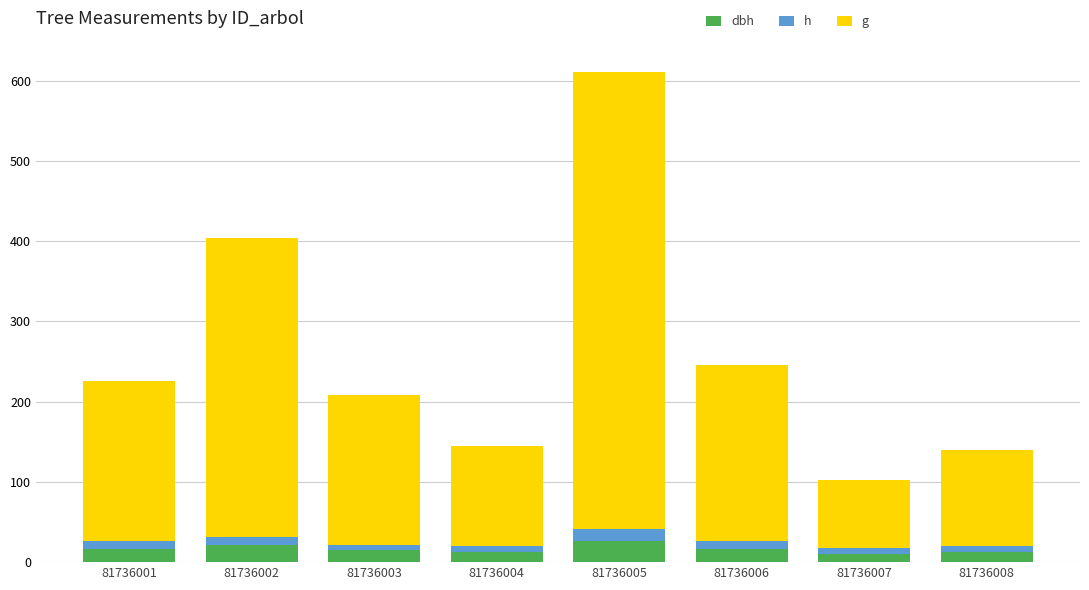

Does the chart contain any negative values?

No